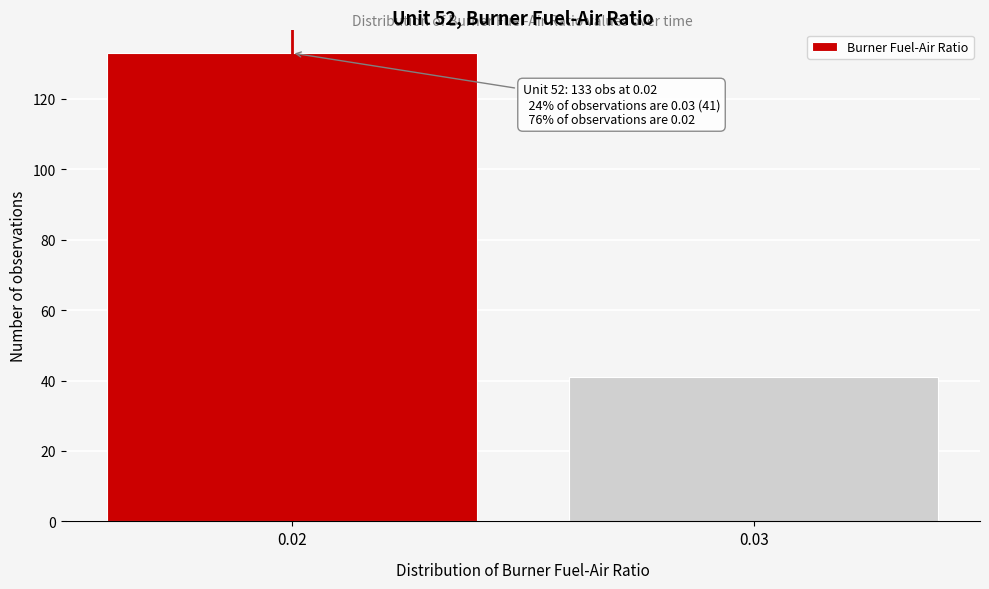

Reading left to right, list all the values displayed in this chart.

133	41